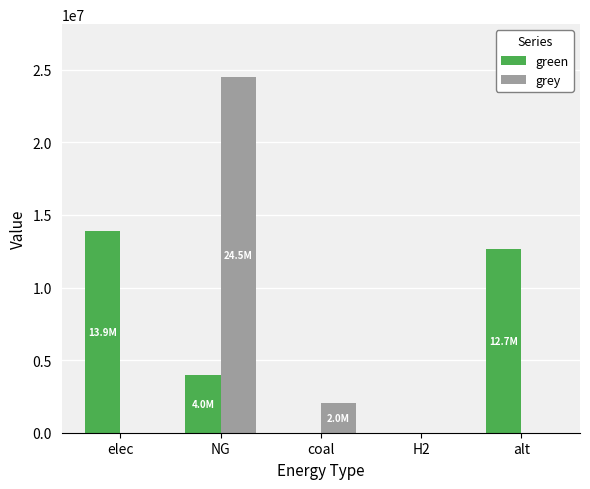

The grey series shows 24466647.6 at NG. True or false?

True